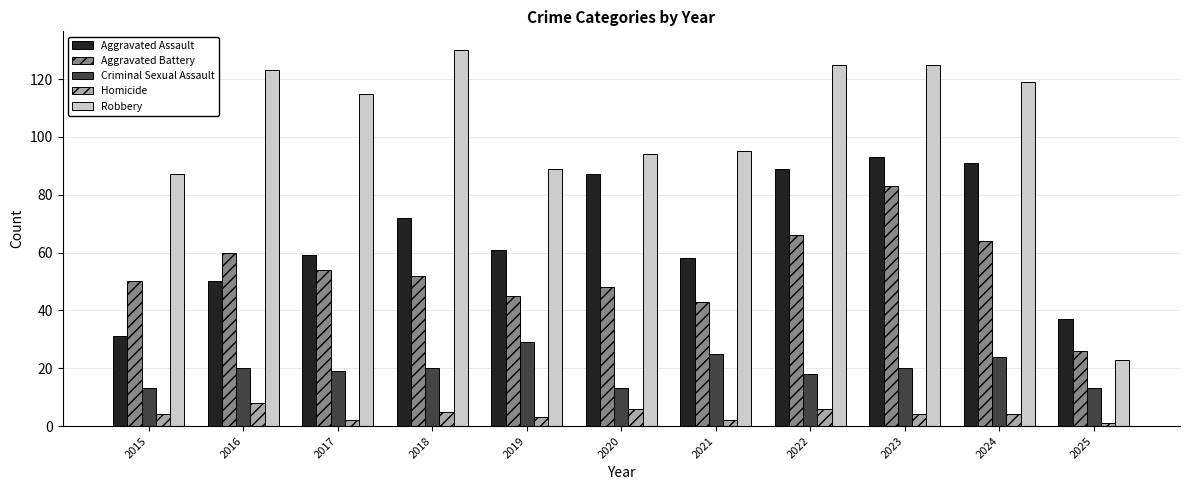

Which series has the largest range (max minus min)?

Robbery